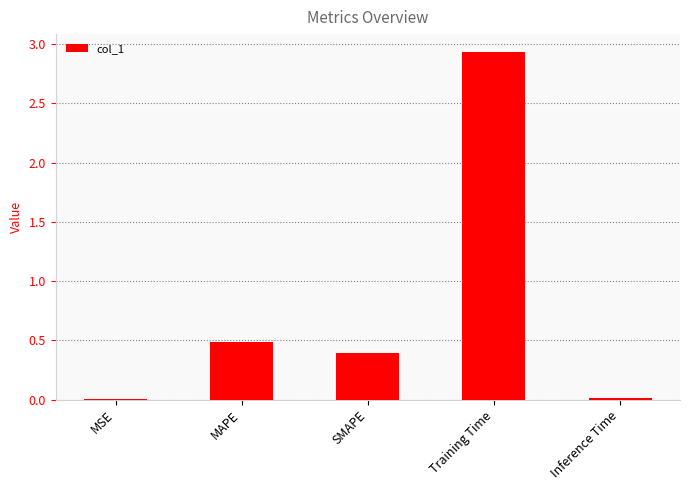

What is the change in value from MAPE to Training Time?

+2.4